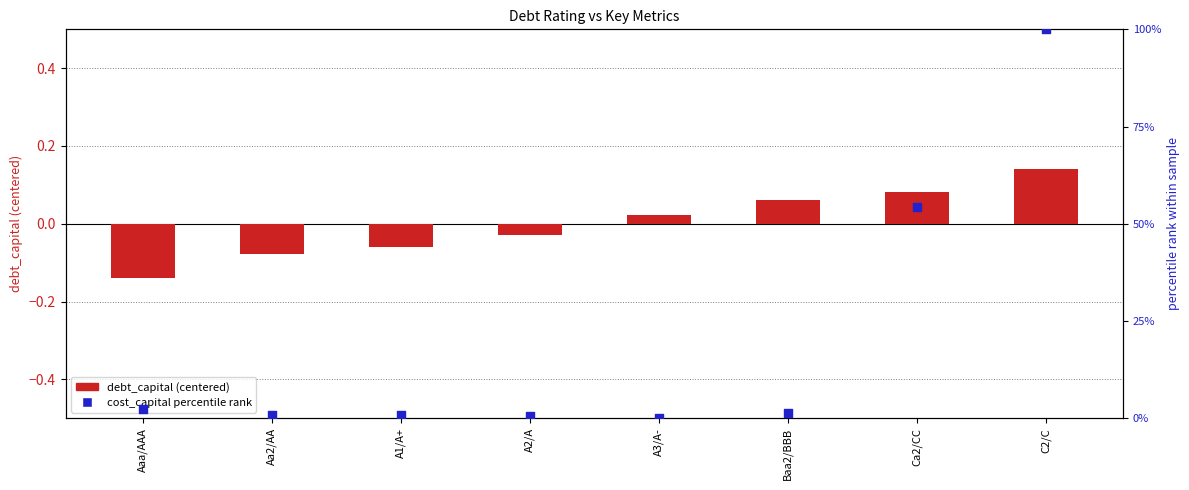

Which series reaches the minimum Y coordinate?

debt_capital (centered)